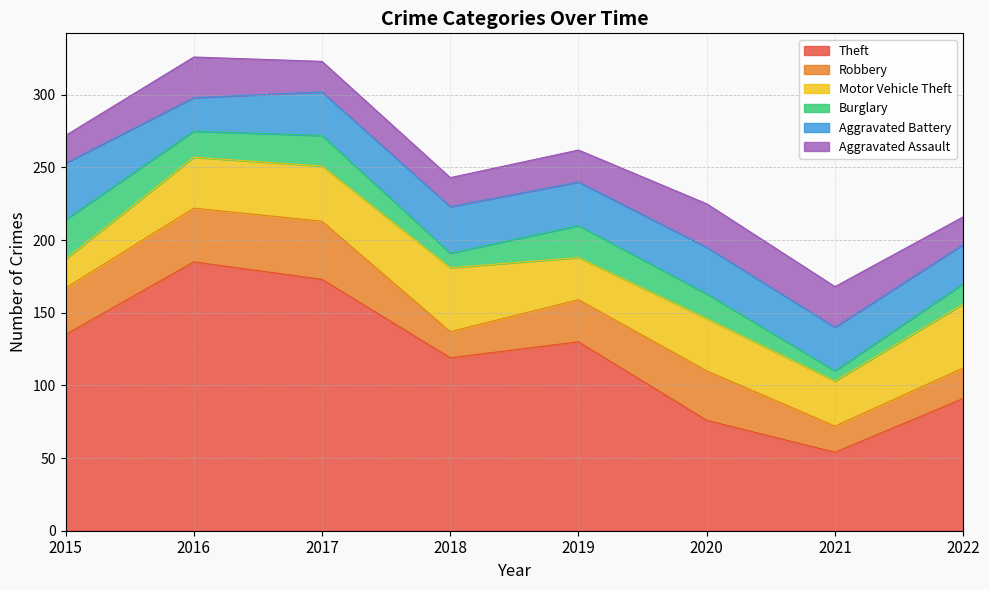

List the labels in order of Burglary value, smallest first.

2021, 2018, 2022, 2020, 2016, 2017, 2019, 2015